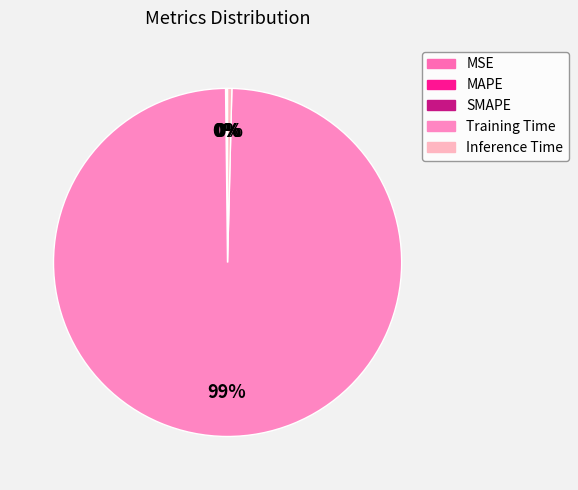

How many slices are in this pie chart?

5